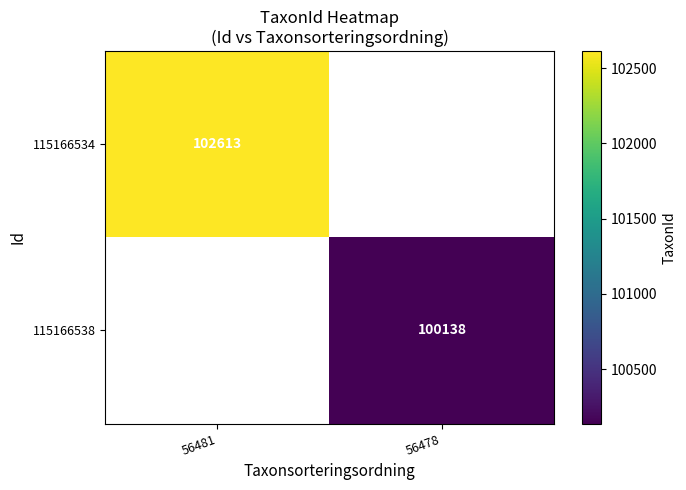

Is it true that 115166538 equals 159203 at 56478?

False